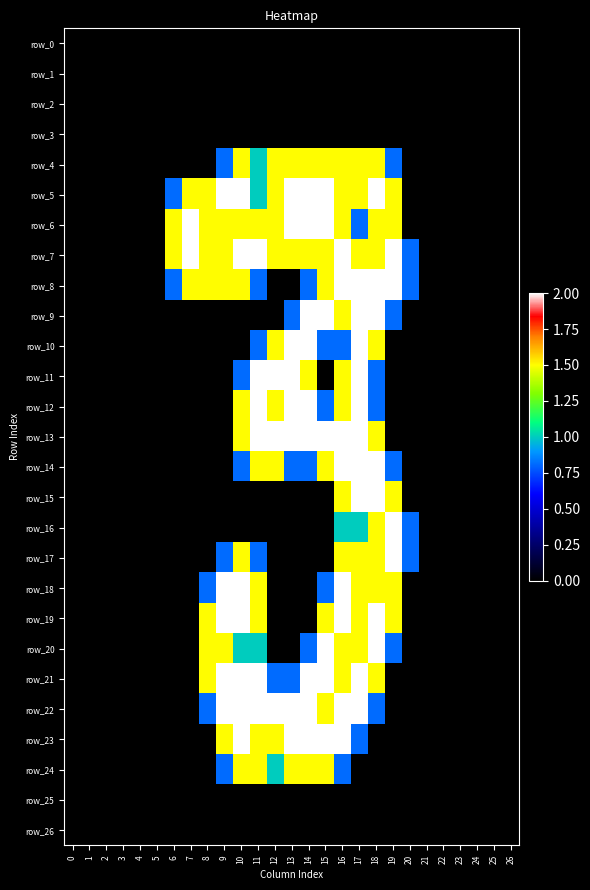

How many distinct data groups are displayed?

27